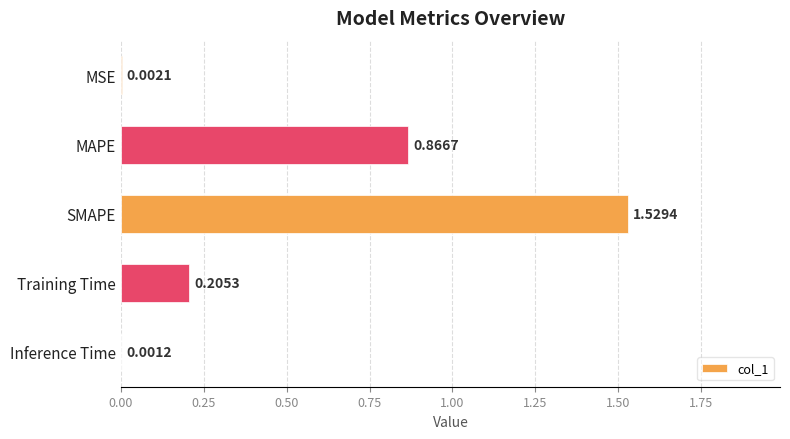

Which category has the highest value across all series?

SMAPE